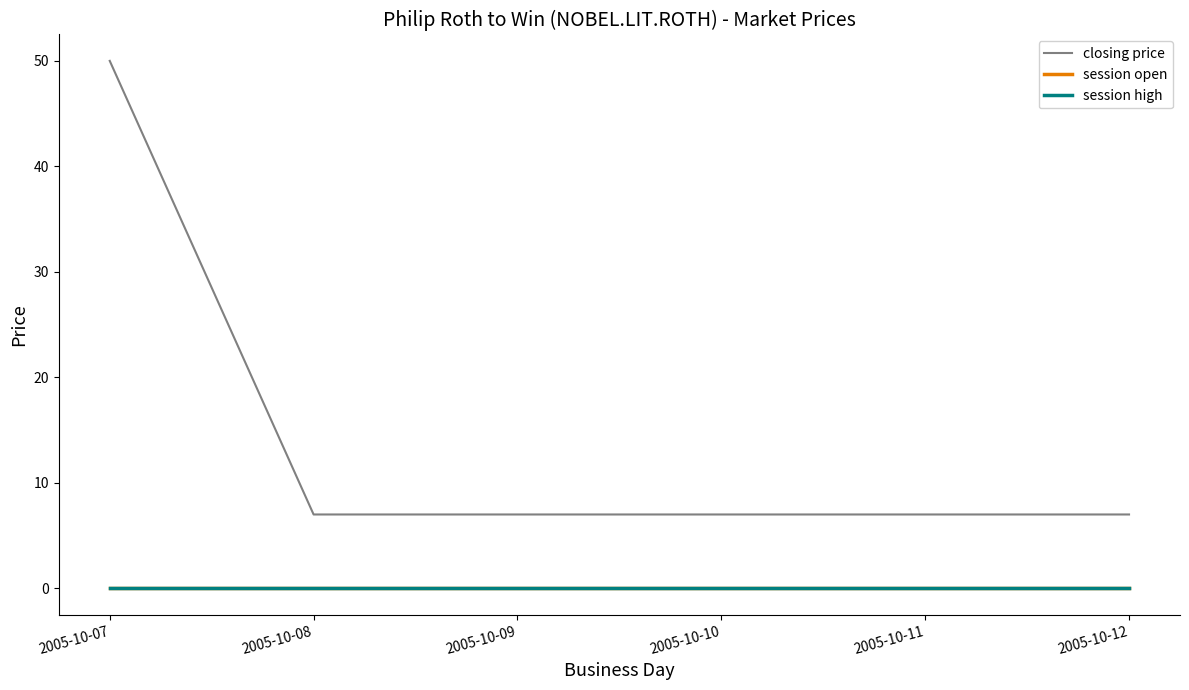

Does the chart display data point markers on the line(s)?

No